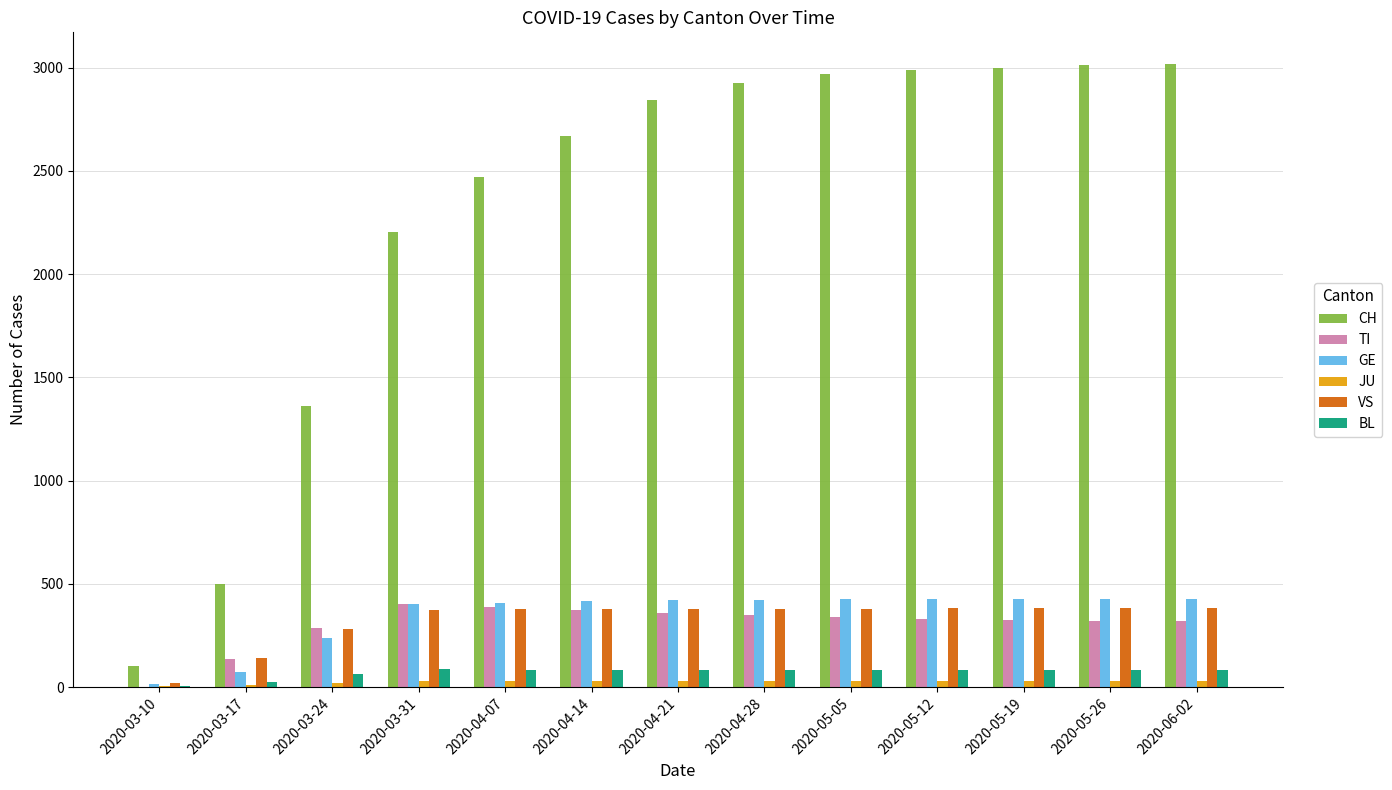

What is the greatest value displayed?

3020